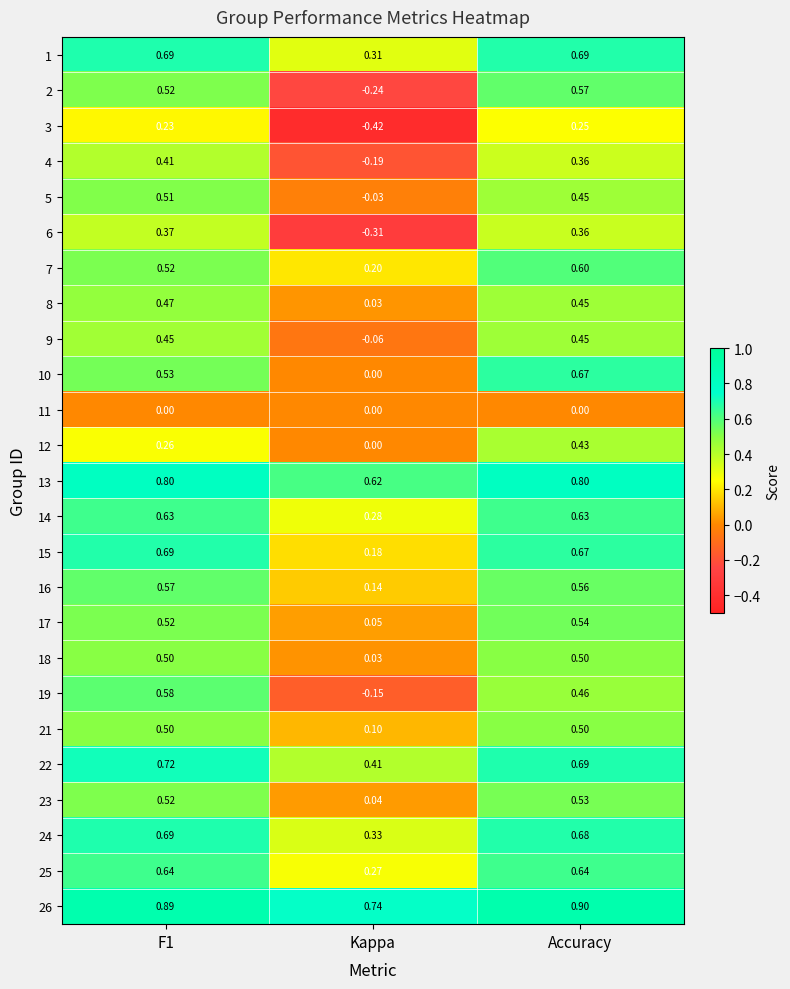

At which category does the chart reach its peak across all series?

Accuracy